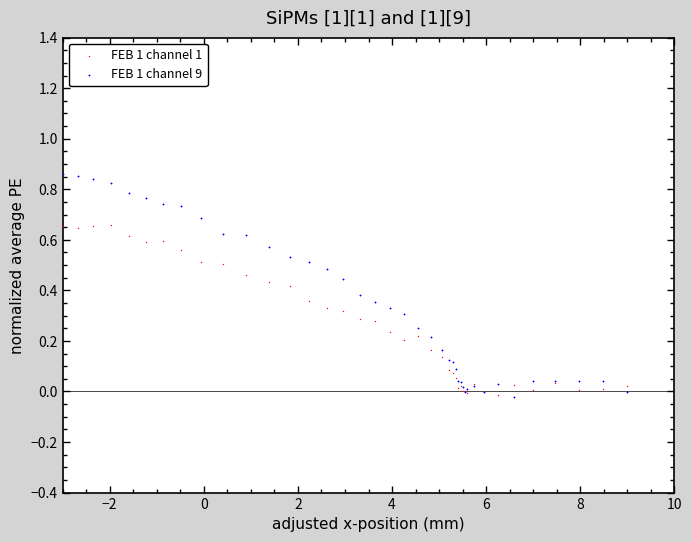

Which series reaches the maximum Y coordinate?

FEB 1 channel 9